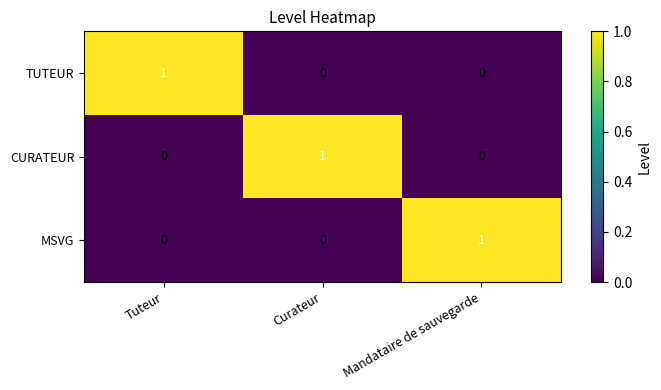

The value of MSVG at Tuteur is 0. True or false?

True